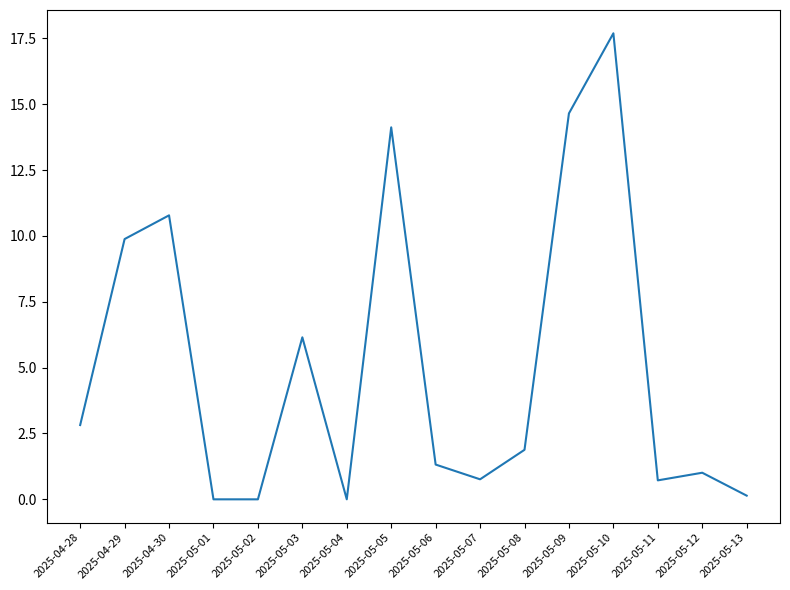

What position from the right is 2025-05-08?

6